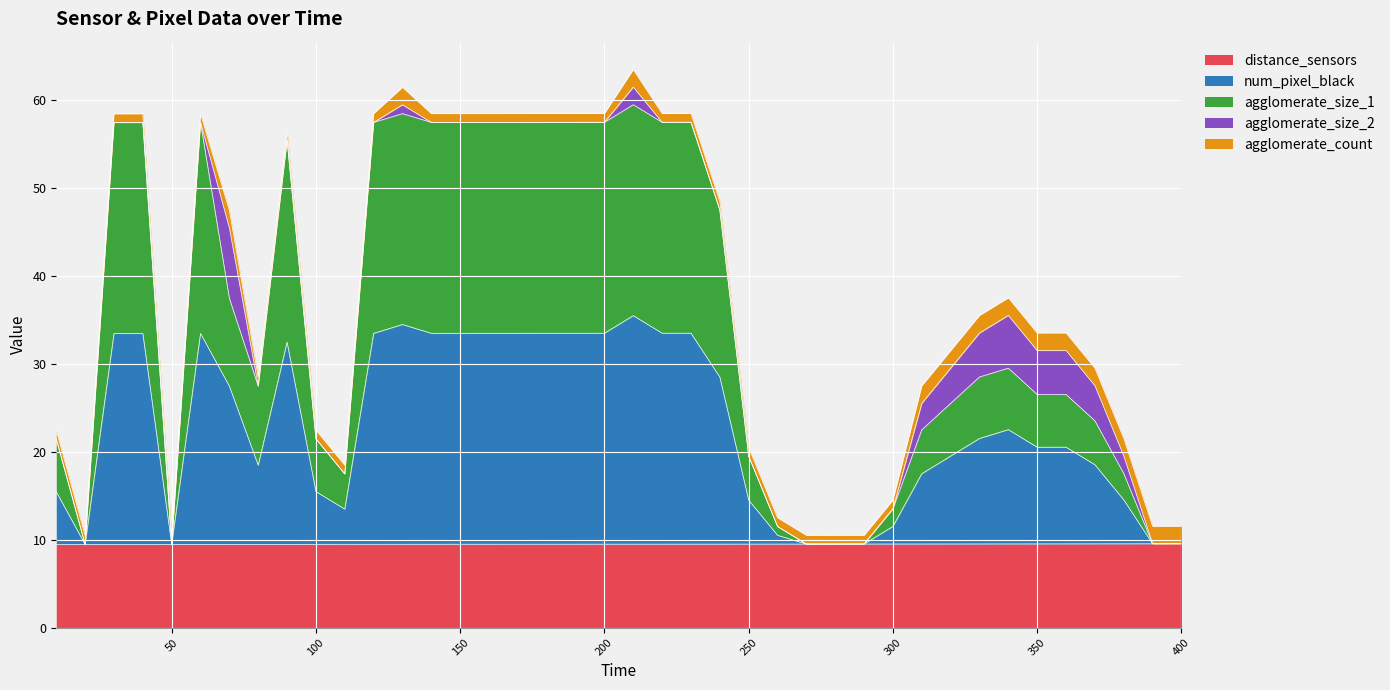

What is the lowest value of the distance_sensors series?

9.5